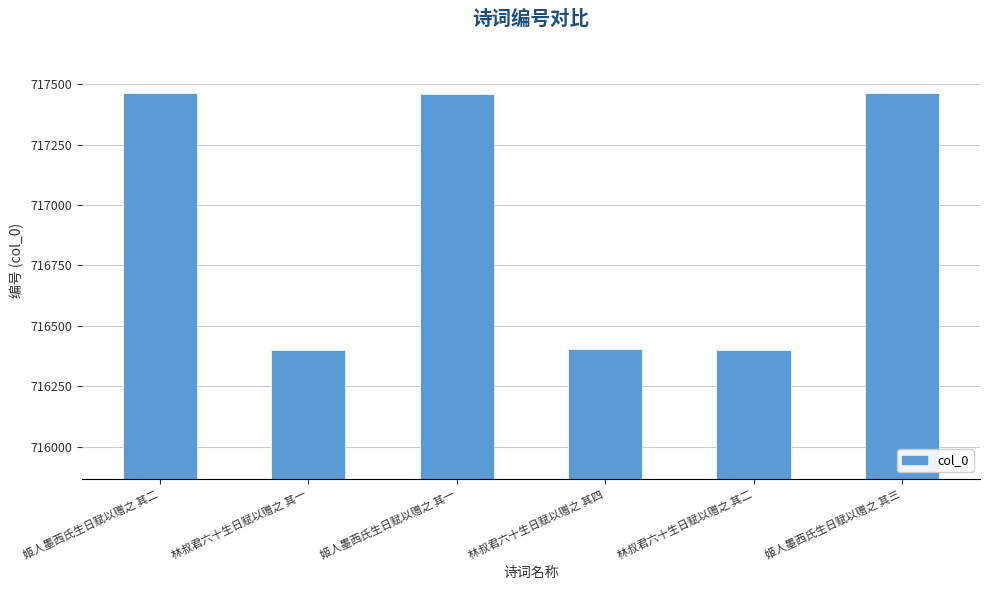

How many bars are there in total?

6